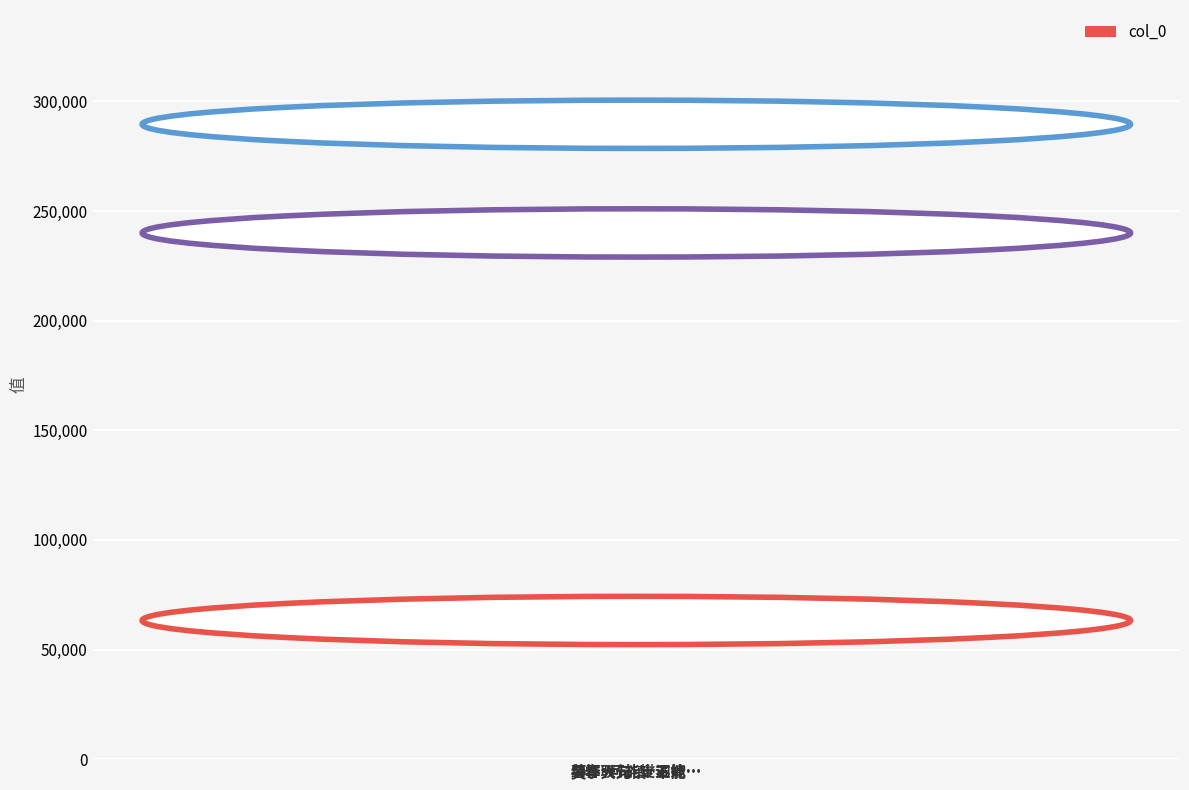

How many values are between 63258 and 289606?

3